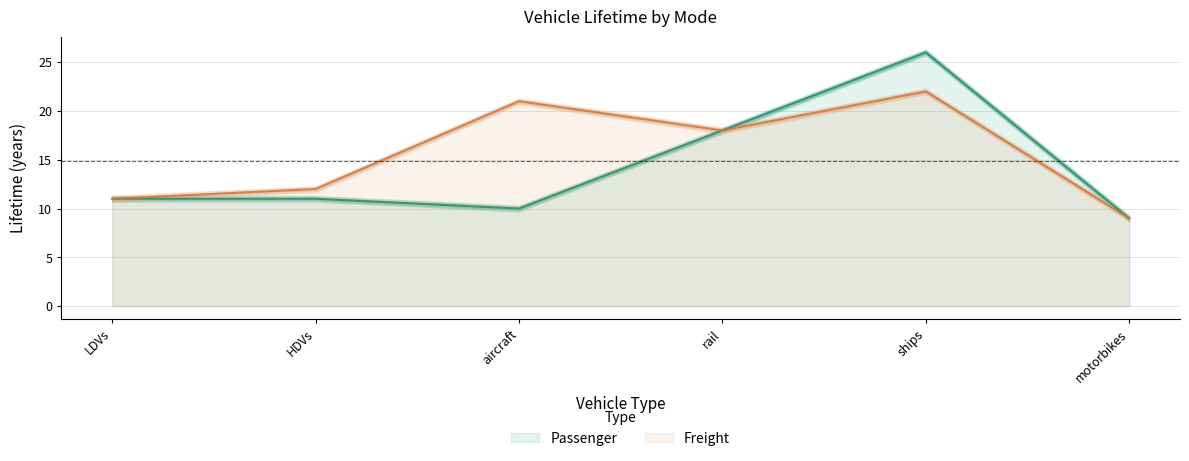

True or false: Passenger and Freight intersect in this chart.

False